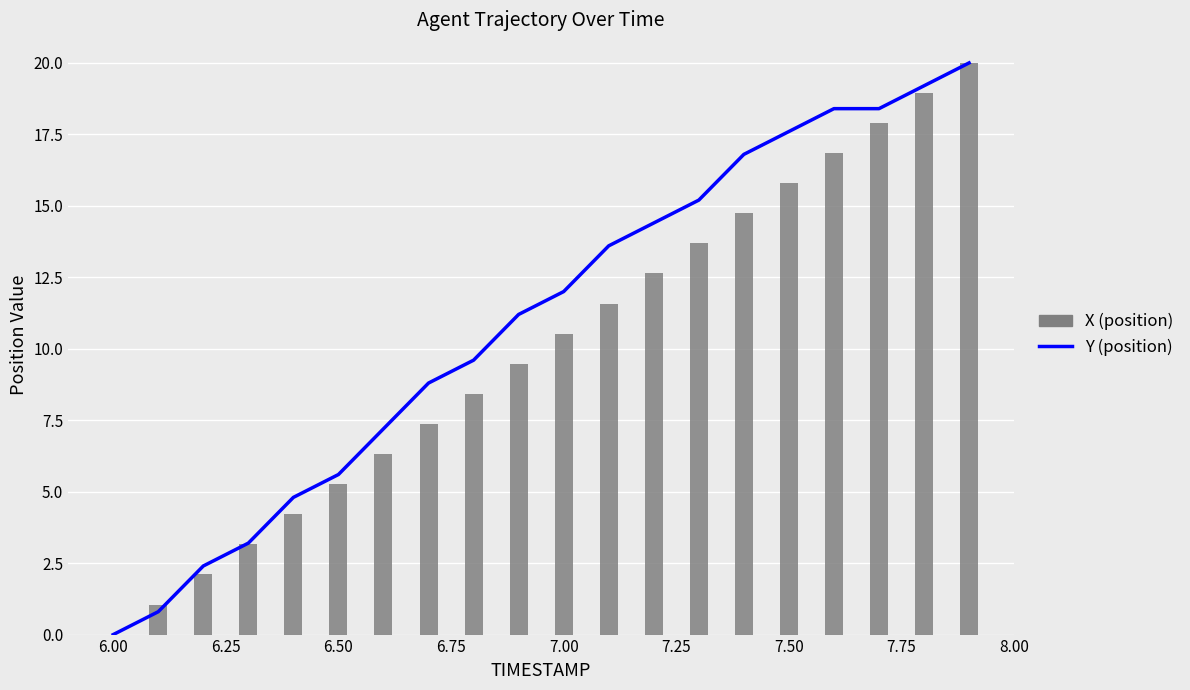

What are all the series names shown in the legend?

Y, X